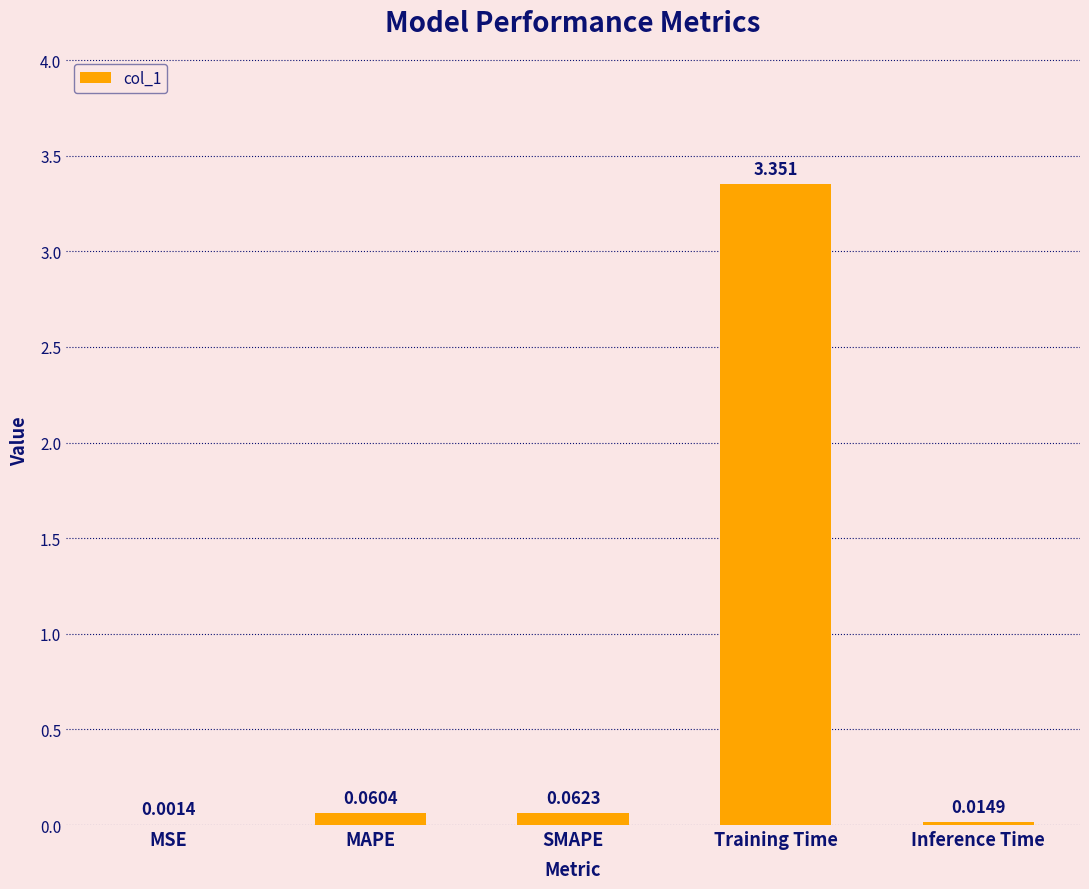

What is the average value?

0.7